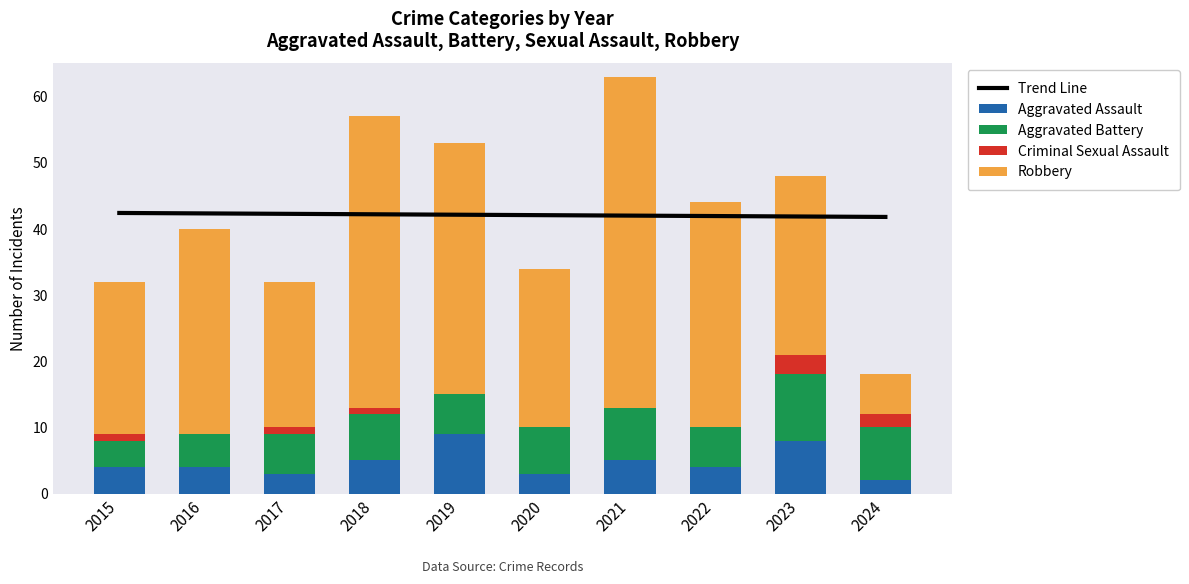

What is the value of the Aggravated Battery bar at the 9th from the left?

10.0